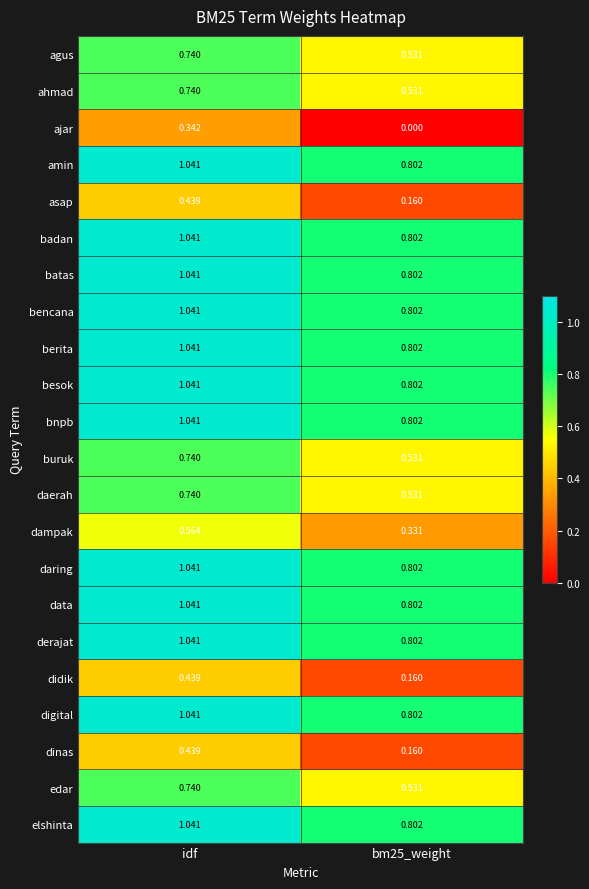

At which label does digital first exceed 1?

idf